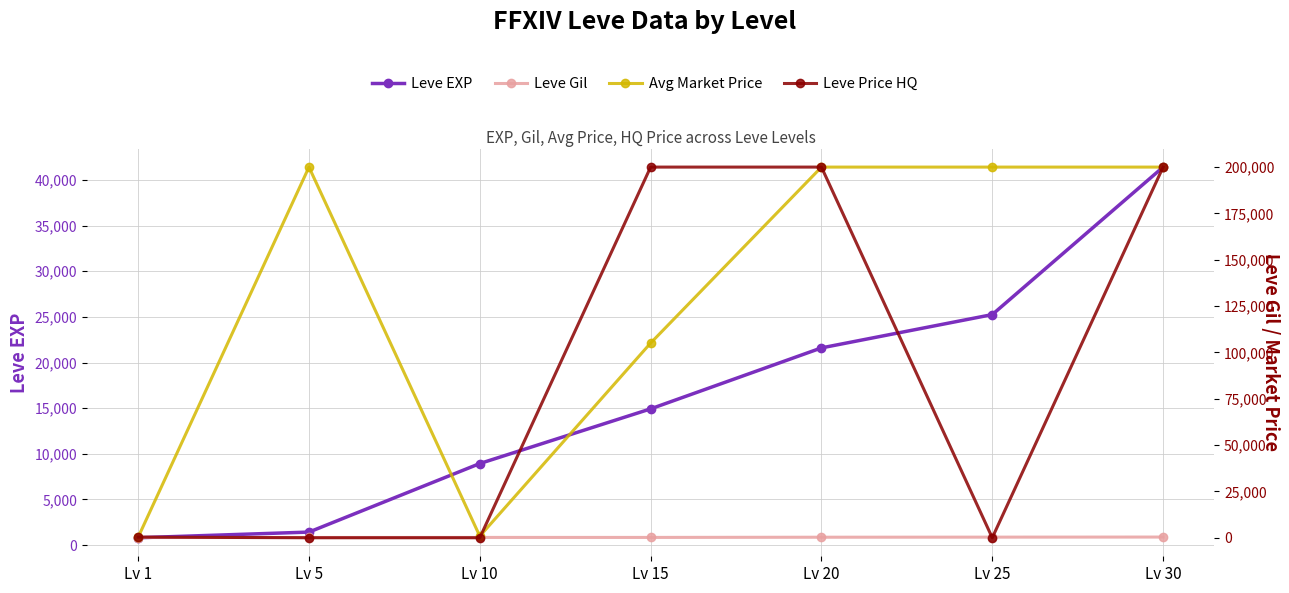

At which label is Leve EXP closest to 21105?

Lv 20